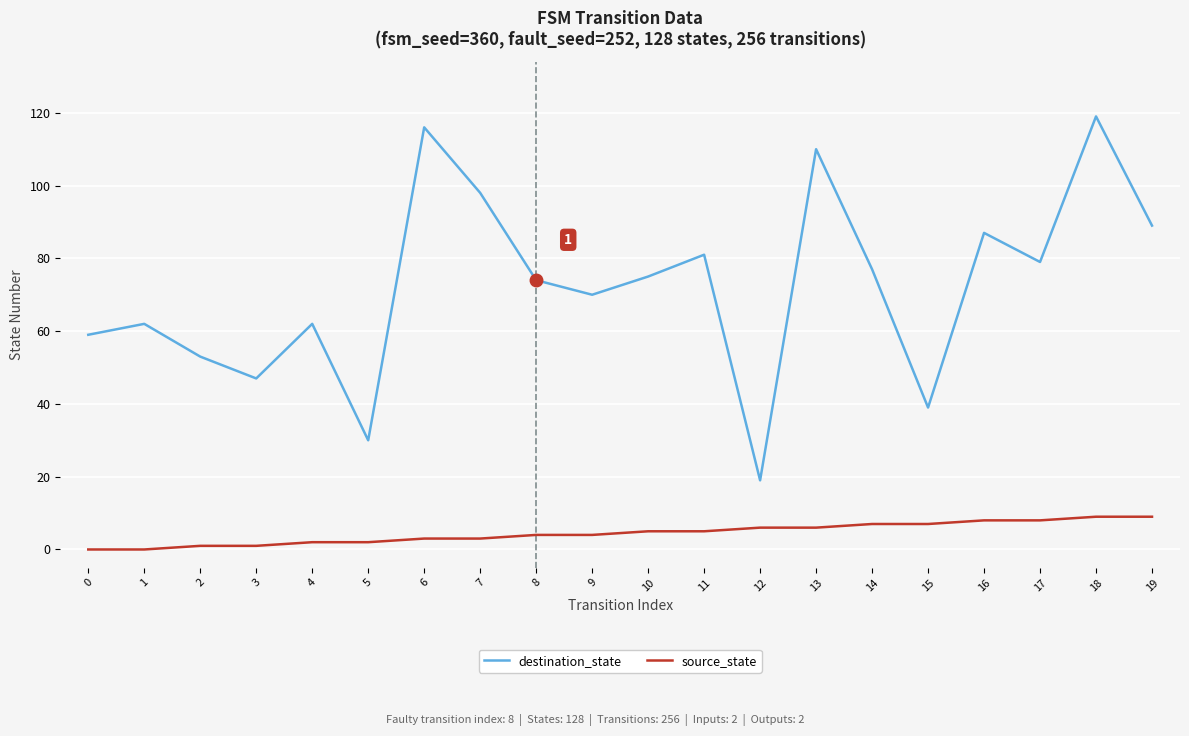

Which series has the largest total across all categories?

destination_state